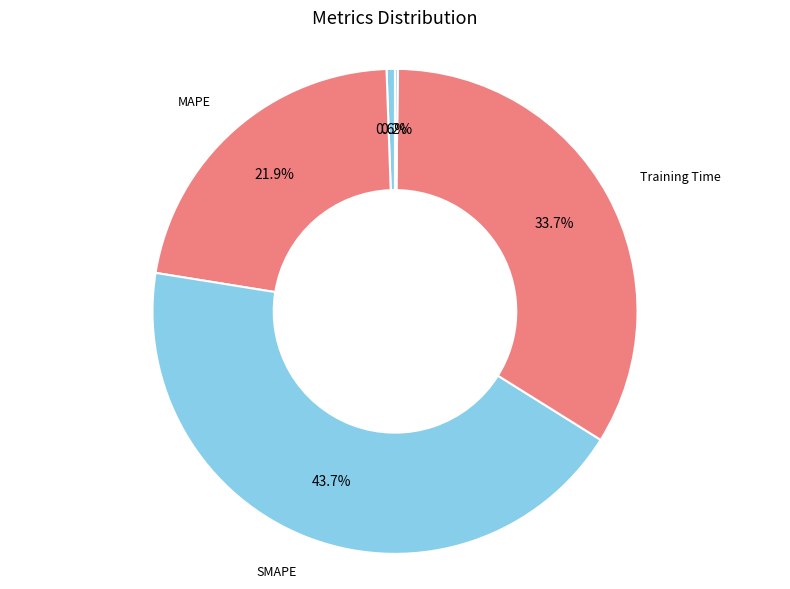

To the nearest percent, what is the average slice percentage?

20%